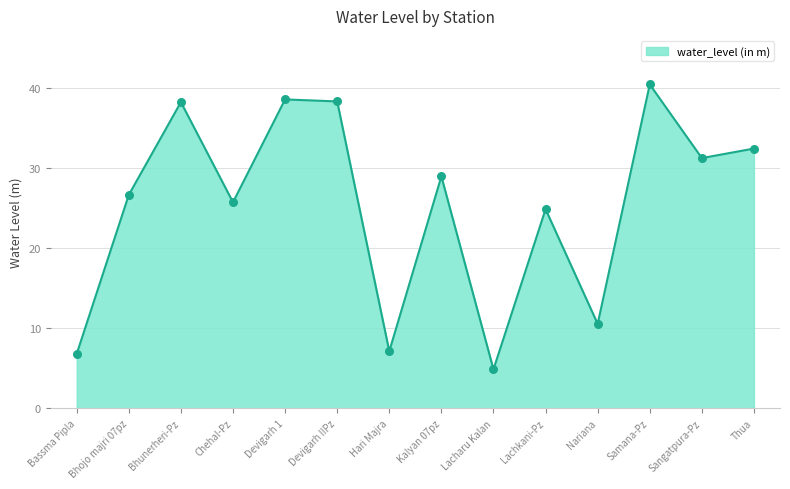

Between Bhunerheri-Pz and Kalyan 07pz, which is larger?

Bhunerheri-Pz